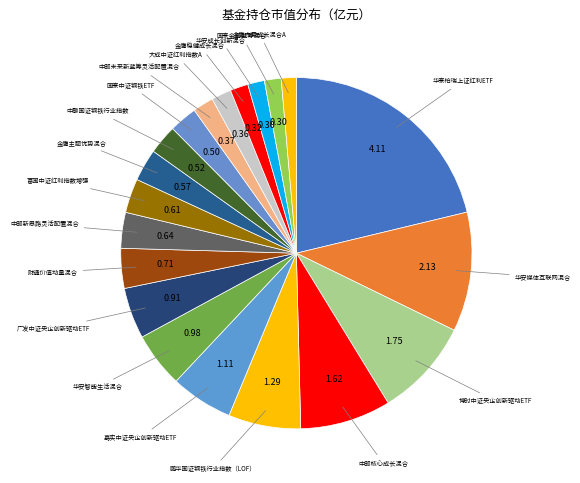

True or false: 国泰中证钢铁ETF accounts for 3% of the total.

True